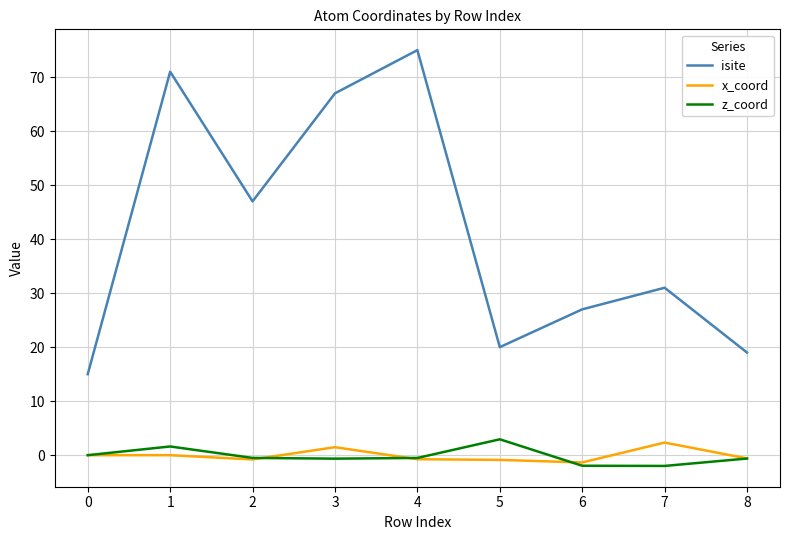

How many lines are shown in the chart?

3